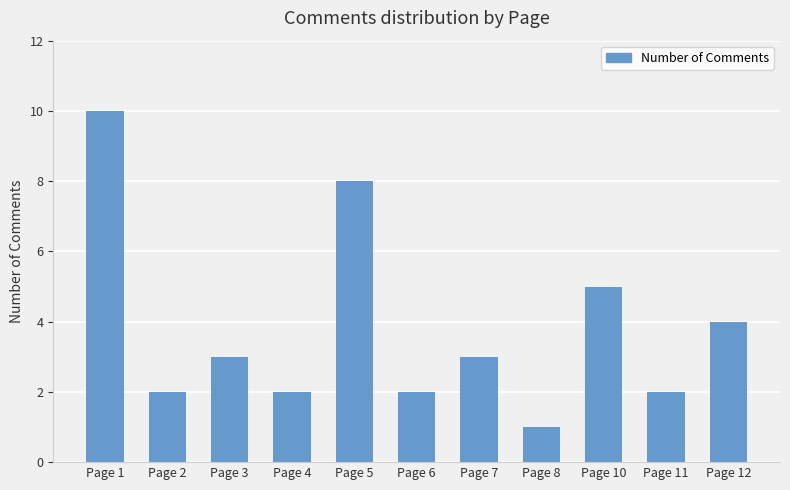

Reading left to right, list all the values displayed in this chart.

10	2	3	2	8	2	3	1	5	2	4